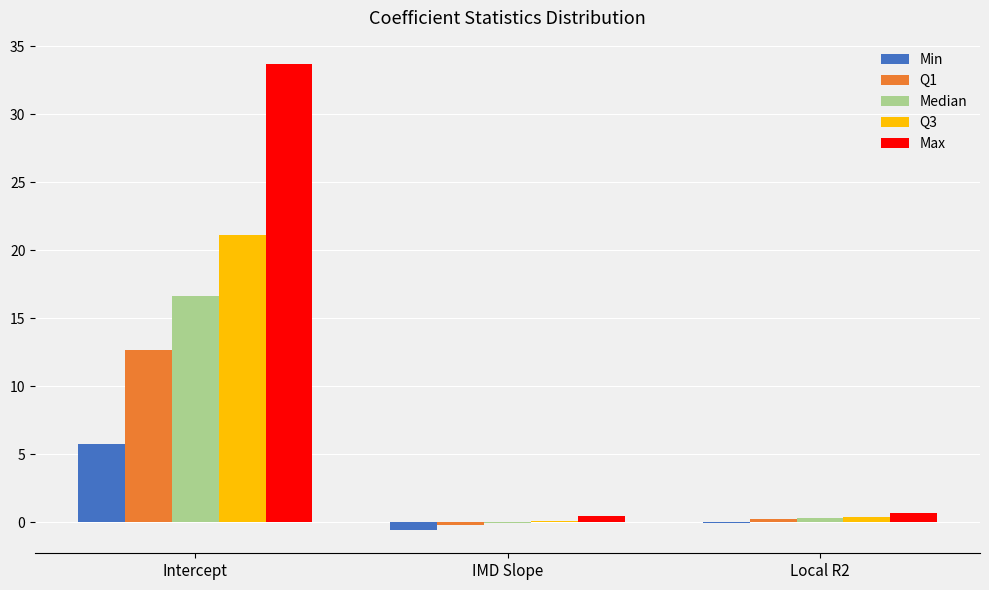

Is it true that Median equals 16.7 at Intercept?

True